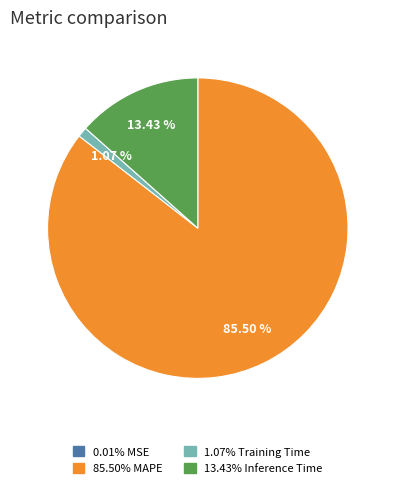

Is there any slice that represents more than half of the pie?

Yes